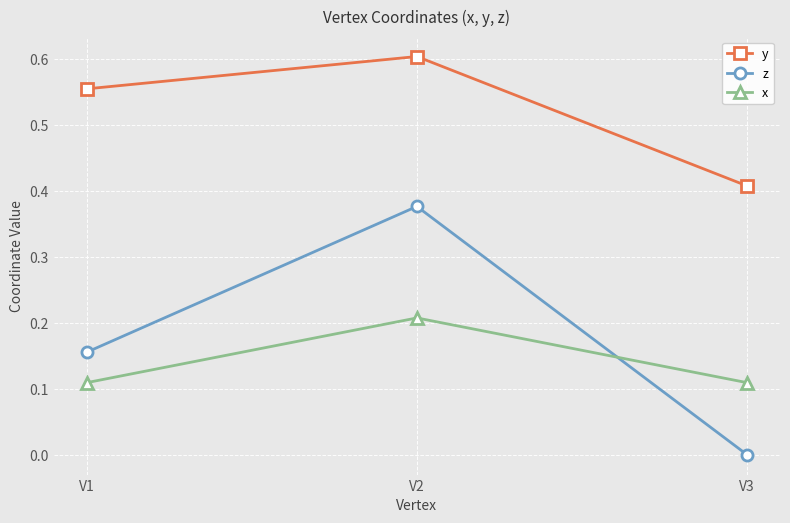

Between V1 and V3, which series saw the biggest shift?

z